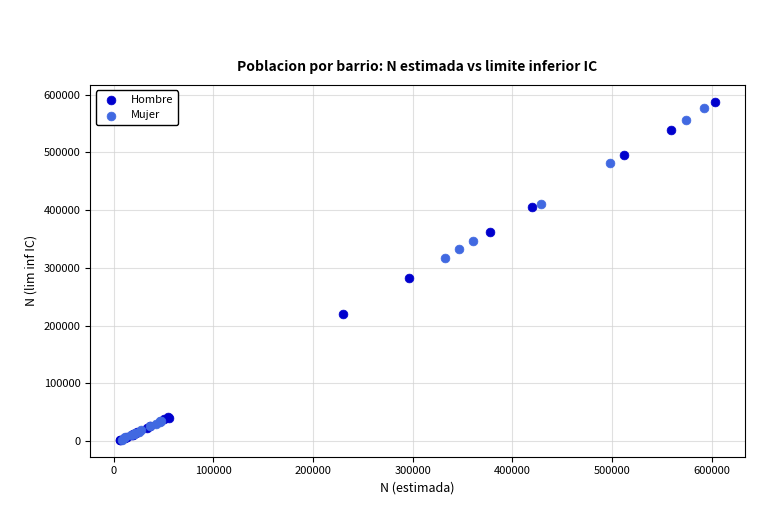

Which series has the largest Y range (max minus min)?

Hombre